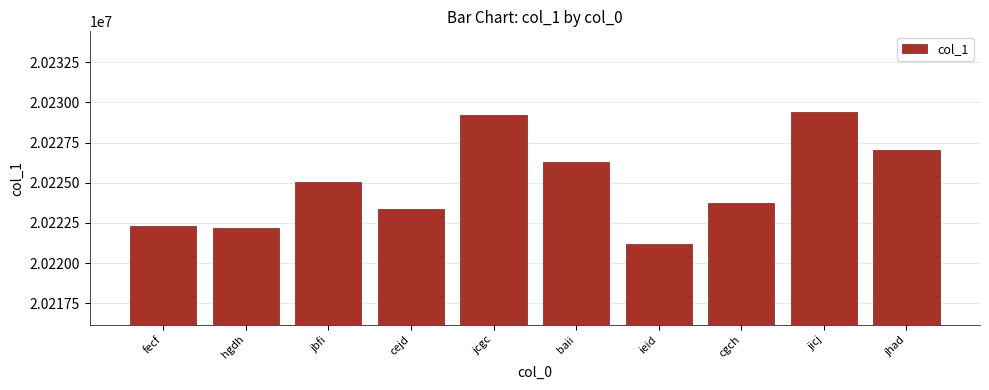

What is the minimum value shown in the chart?

20221170